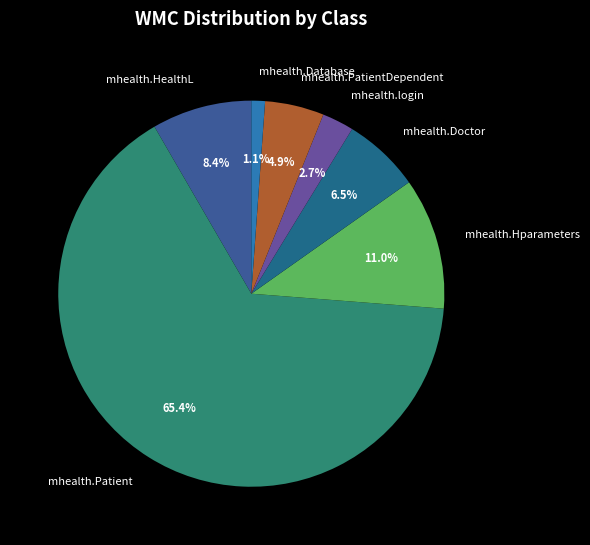

What is the largest slice in the pie chart?

mhealth.Patient